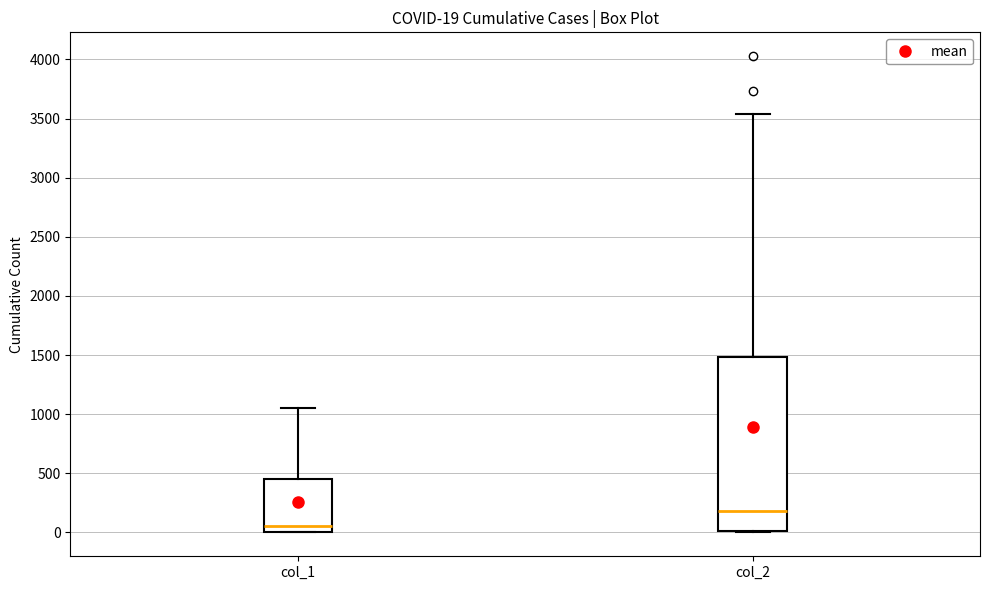

Comparing the boxes themselves (not the whiskers), which one is the tallest?

col_2